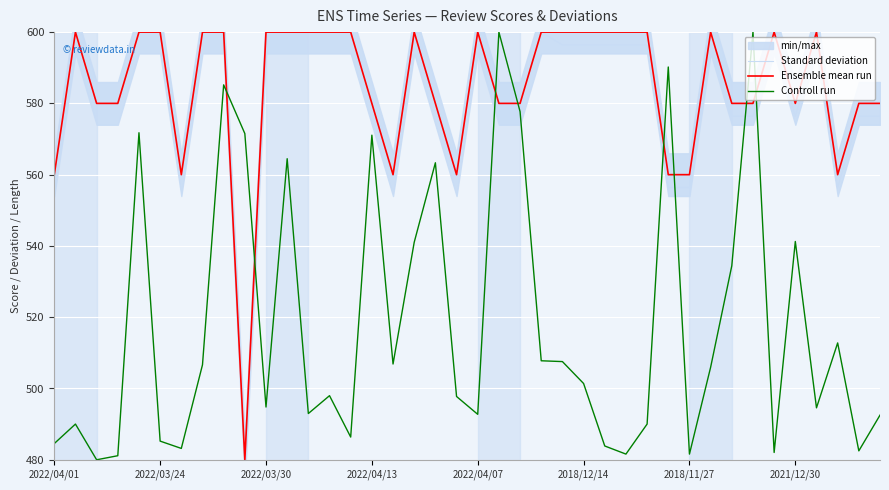

Which series has the largest total across all categories?

Ensemble mean run